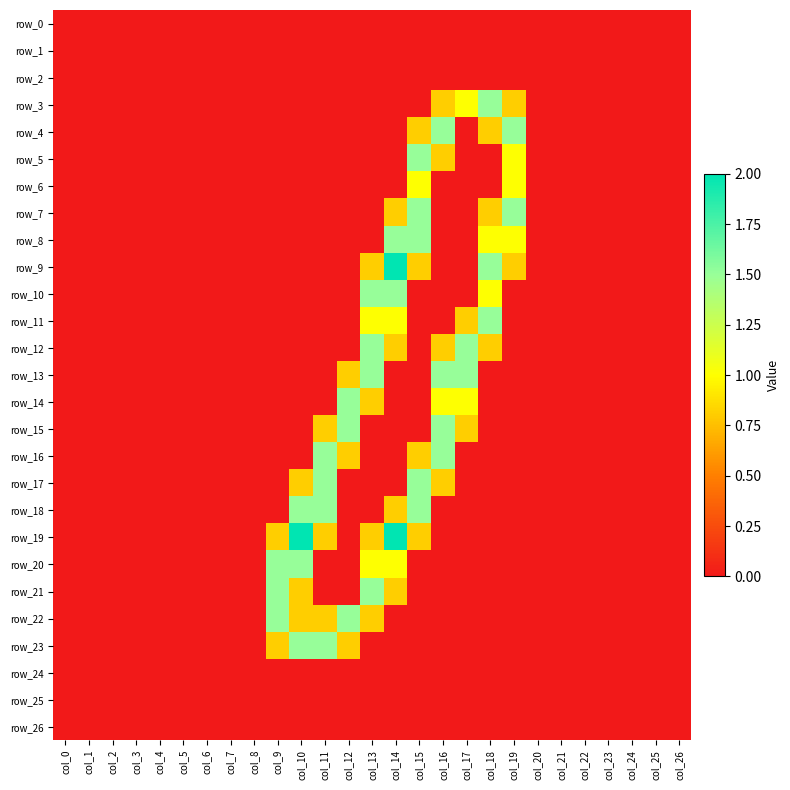

Which series changed the most between col_11 and col_26?

row_16